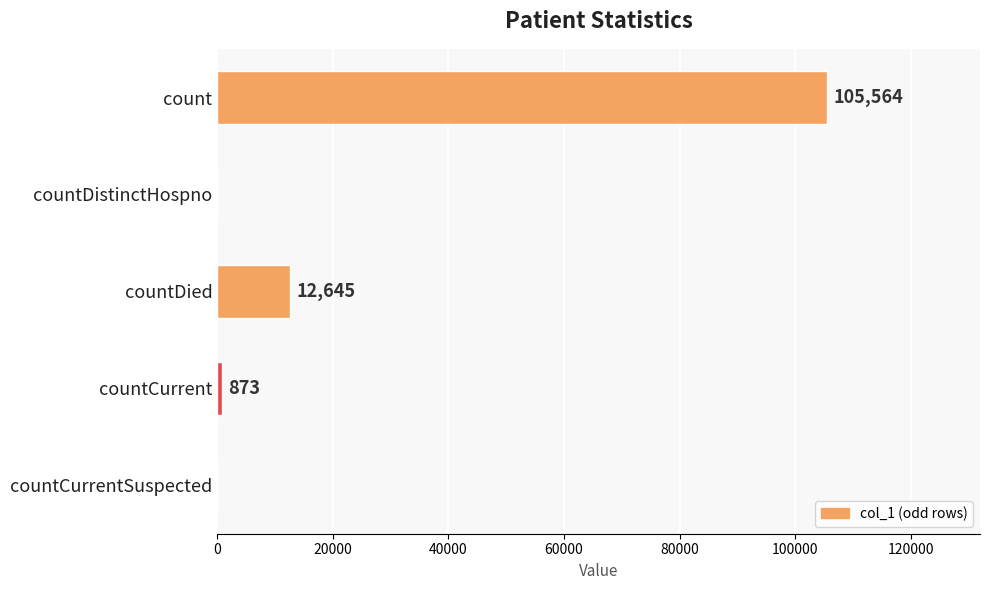

What is the maximum value shown in the chart?

105564